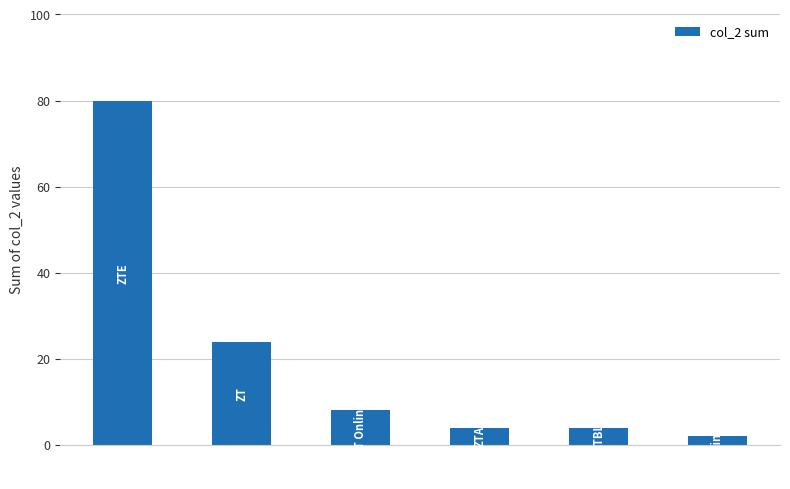

How many data points are less than 8?

3